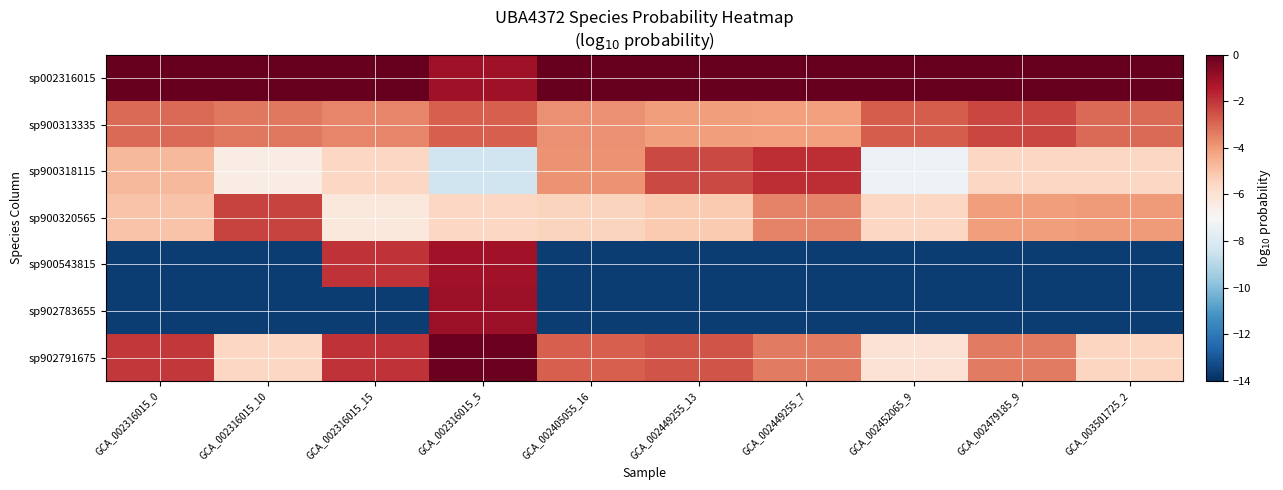

Which label corresponds to the largest value in the chart?

GCA_002405055_16